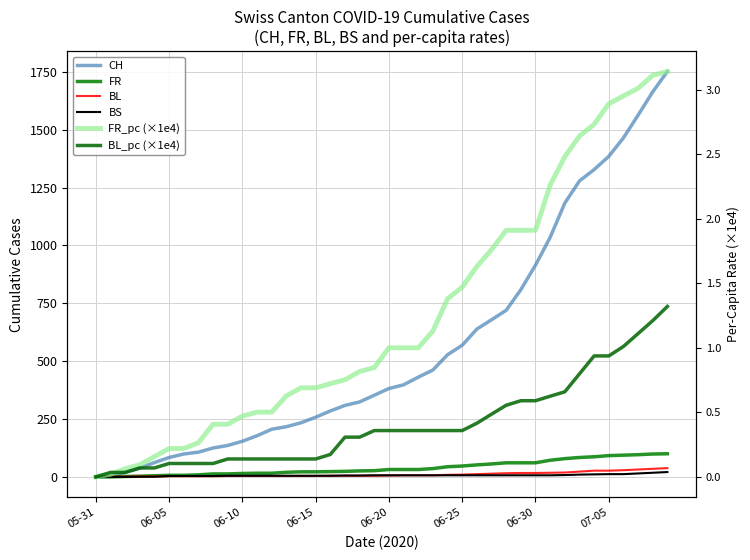

The BS series shows 6.0 at 17. True or false?

True